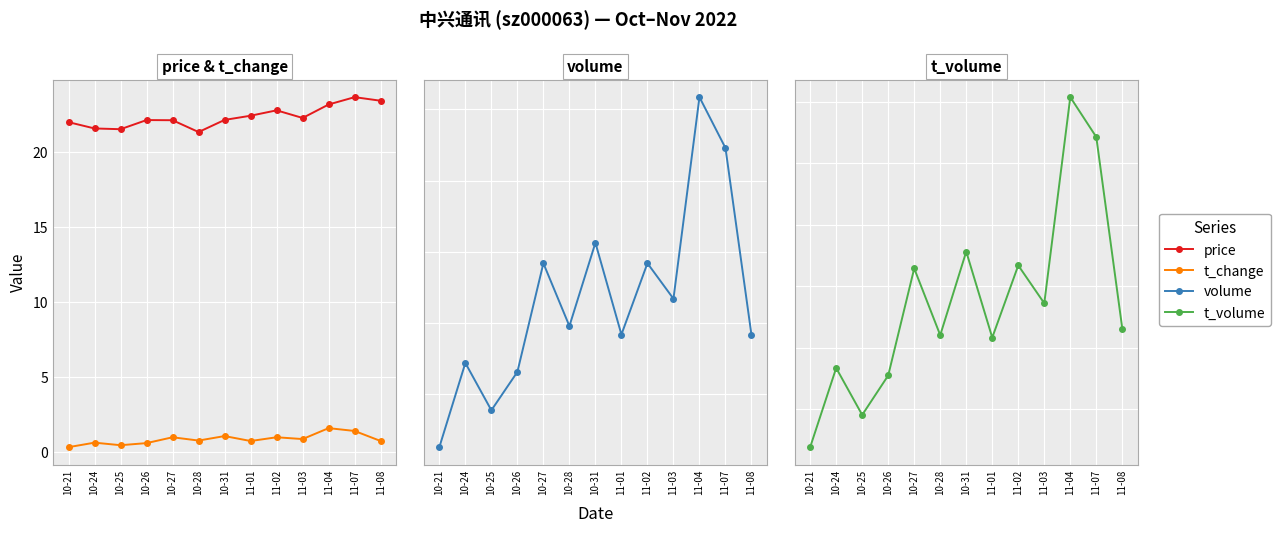

Is it true that t_change equals 0.1 at 10-26?

False